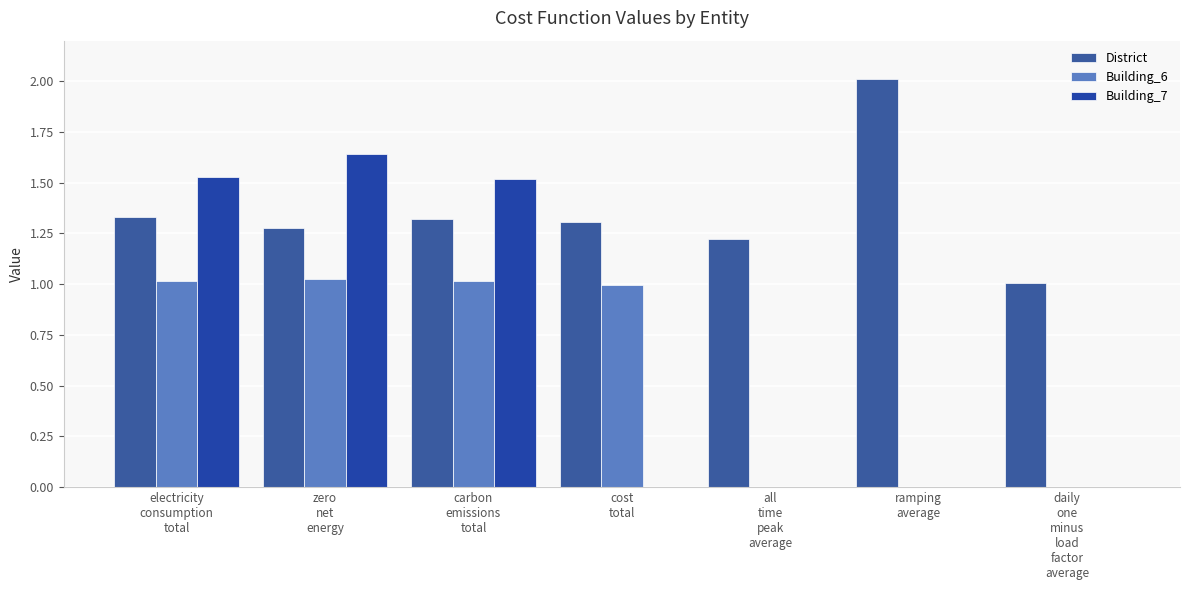

What is the difference between the District values at daily
one
minus
load
factor
average and all
time
peak
average?

0.2